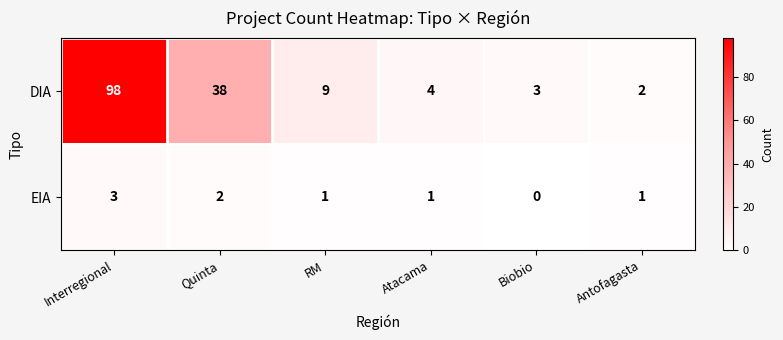

Which series has the largest total across all categories?

DIA